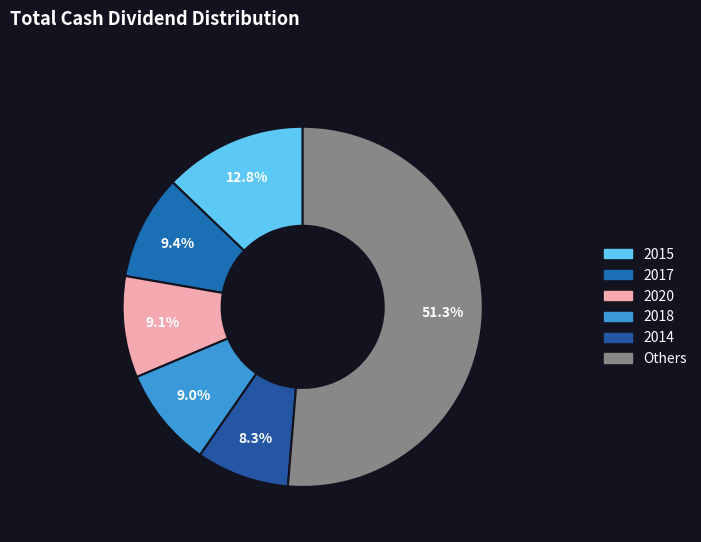

How many segments does this pie chart have?

6